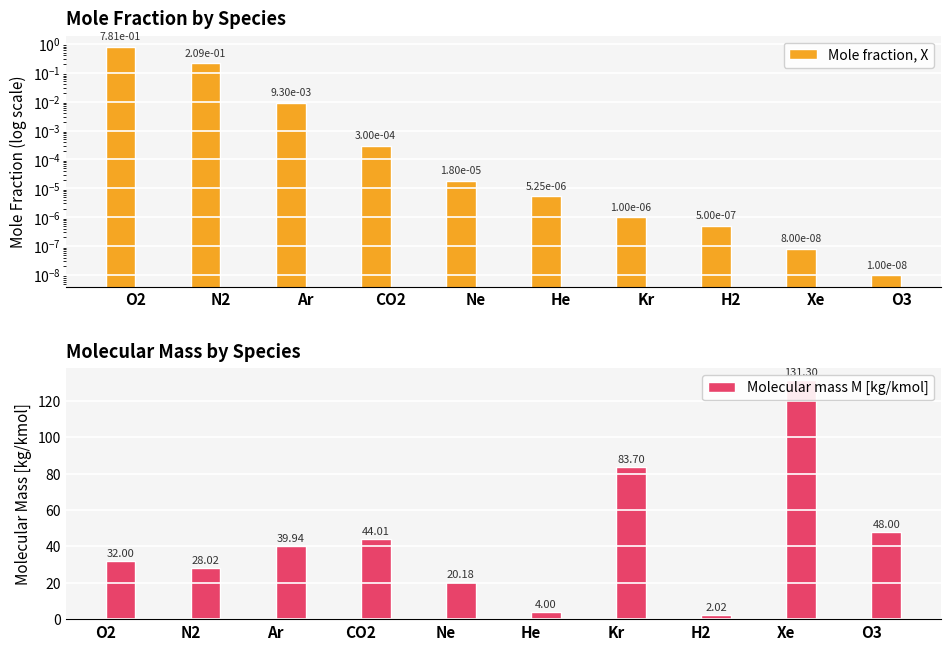

The Mole fraction, X series shows 0.0 at Ar. True or false?

True